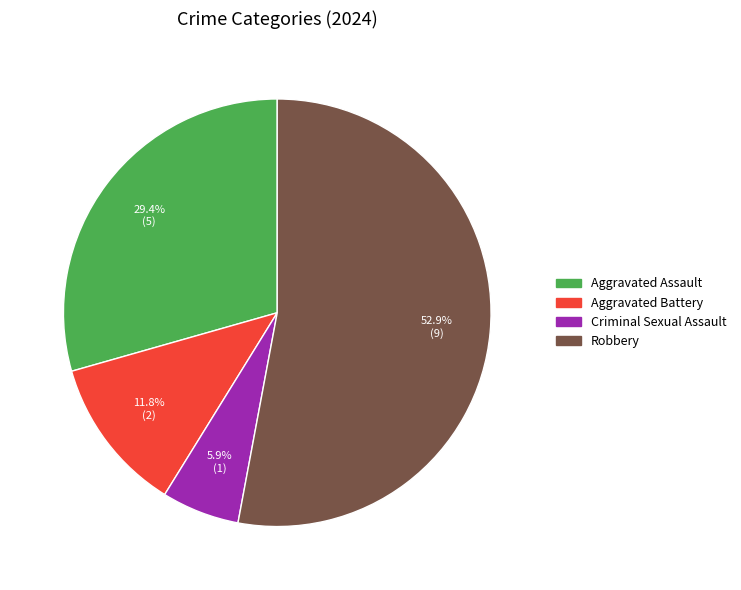

Is there any slice that represents more than half of the pie?

Yes